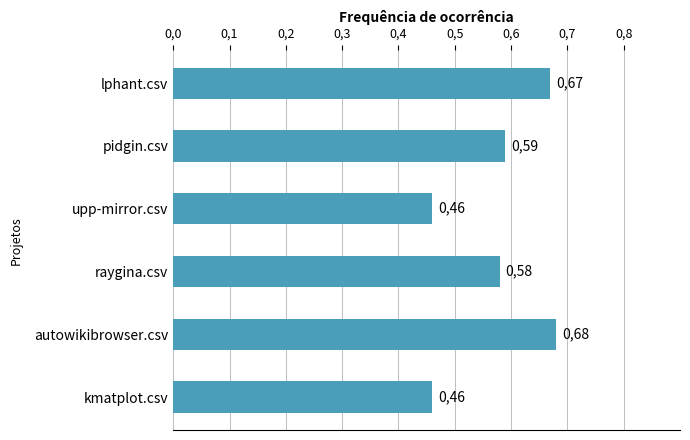

What is the difference between the maximum and minimum values?

0.2